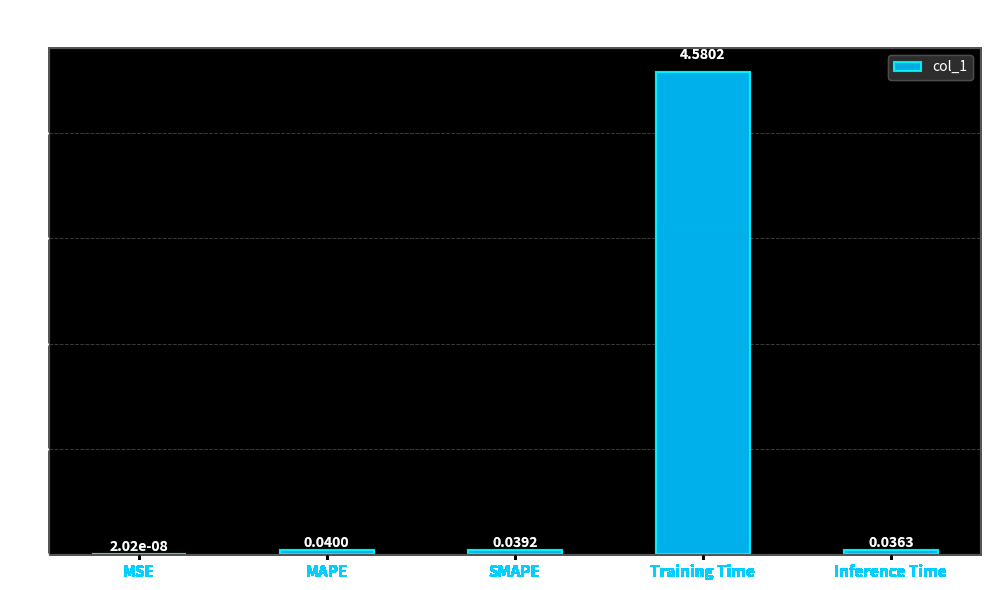

What is the maximum value shown in the chart?

4.6